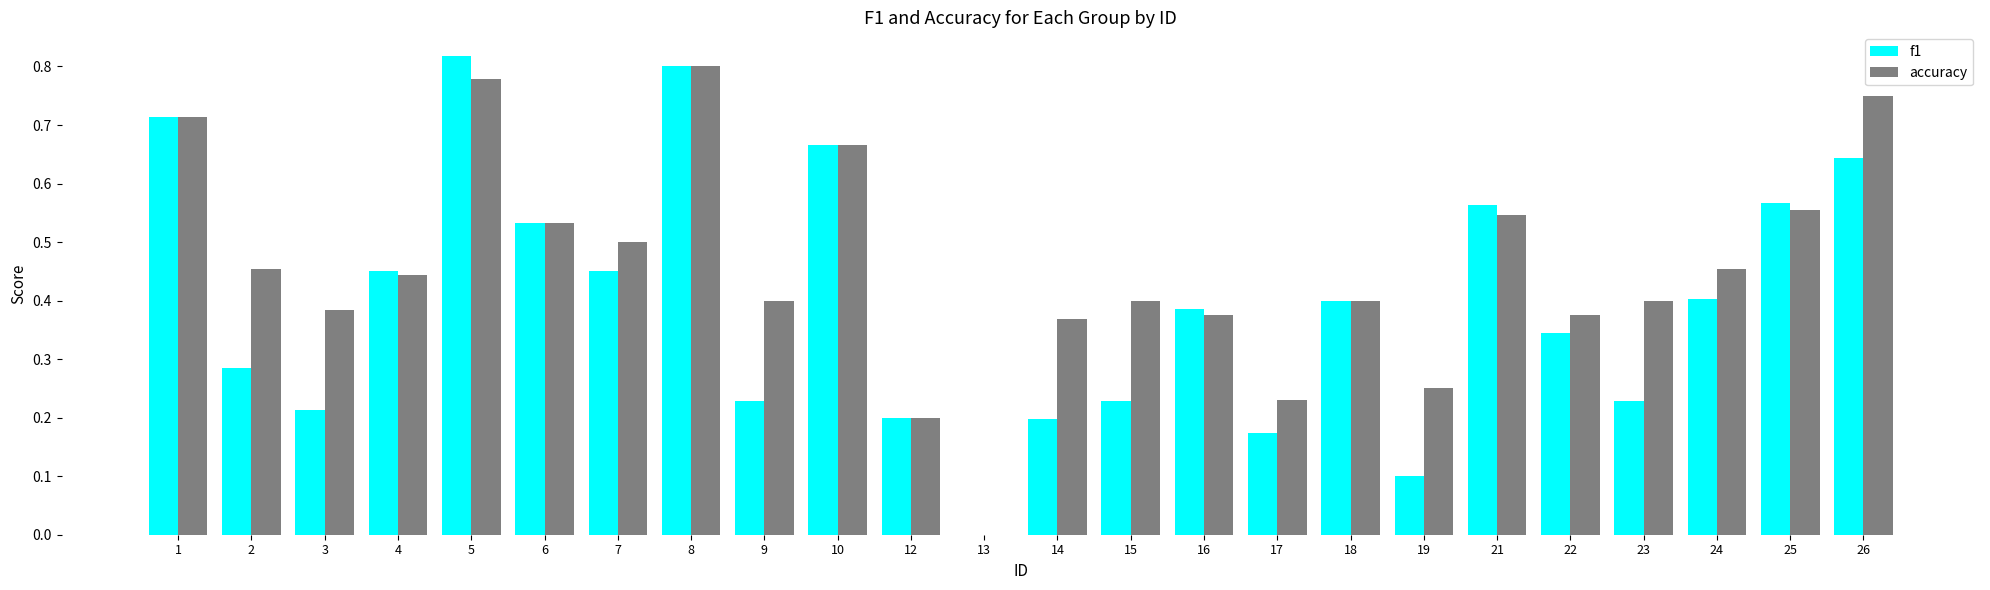

What is the sum of all accuracy values?

11.0